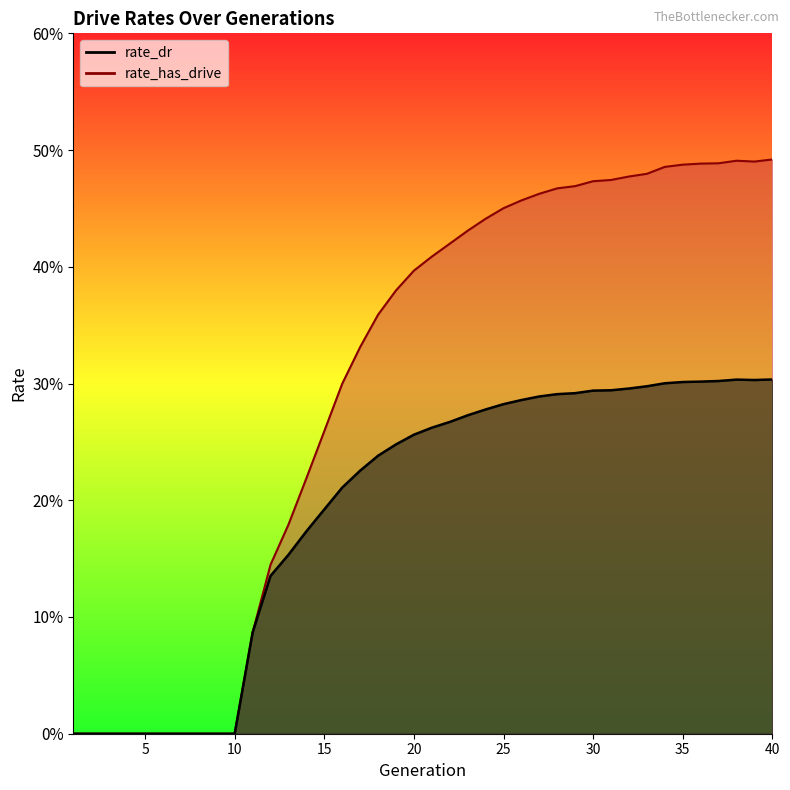

Does the chart have visible grid lines?

No